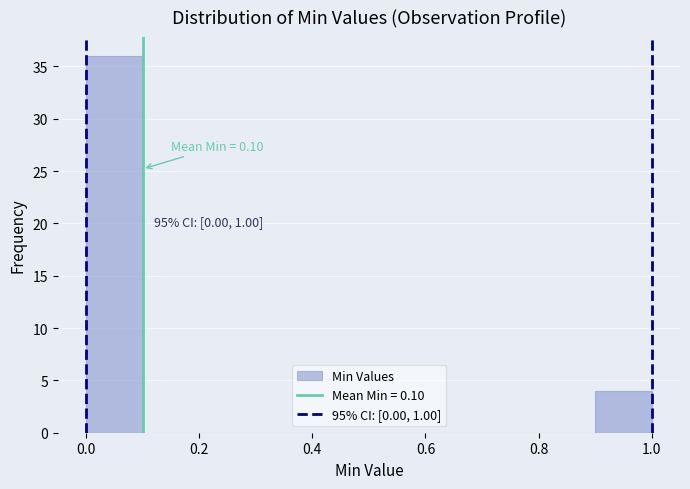

Over which range of the x-axis is the bar tallest?

0.0 to 0.1